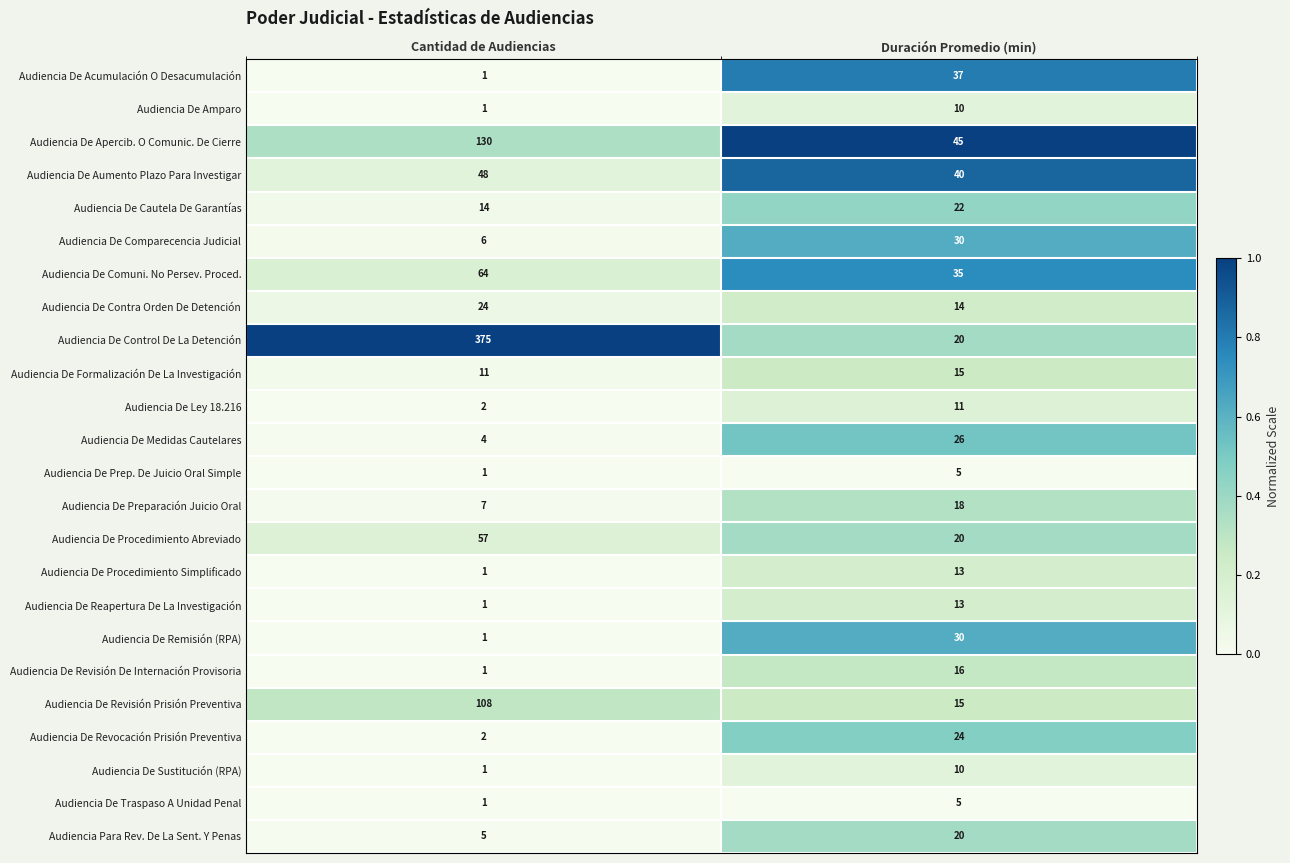

What is the greatest value displayed?

375